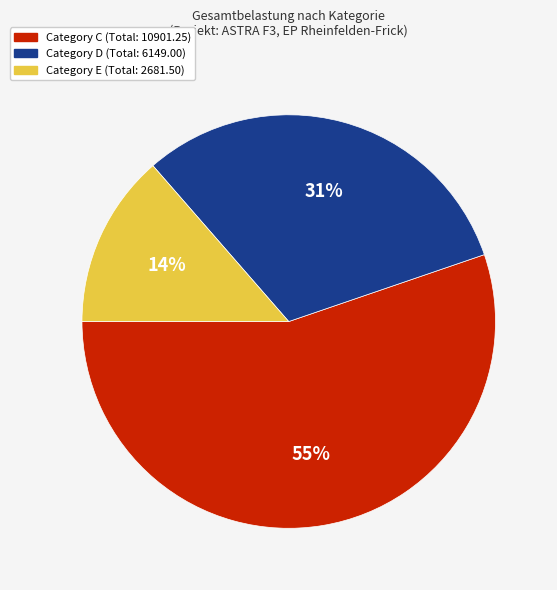

To the nearest percent, what is the average slice percentage?

33%